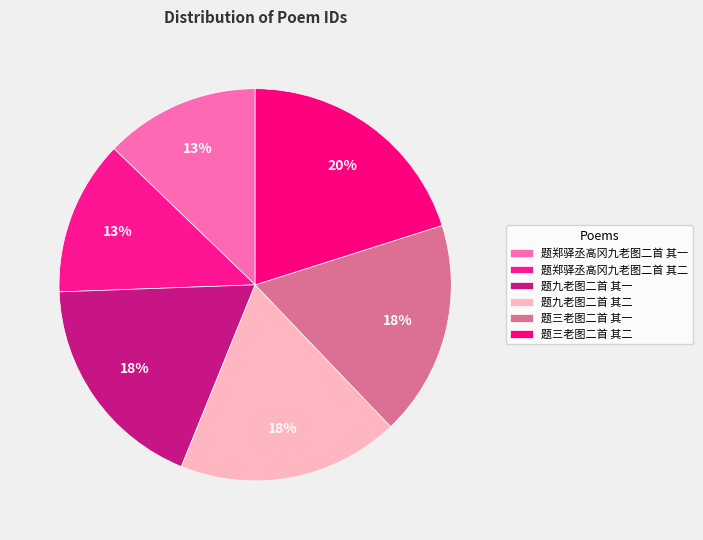

Is 题九老图二首 其一 the majority of the pie?

No